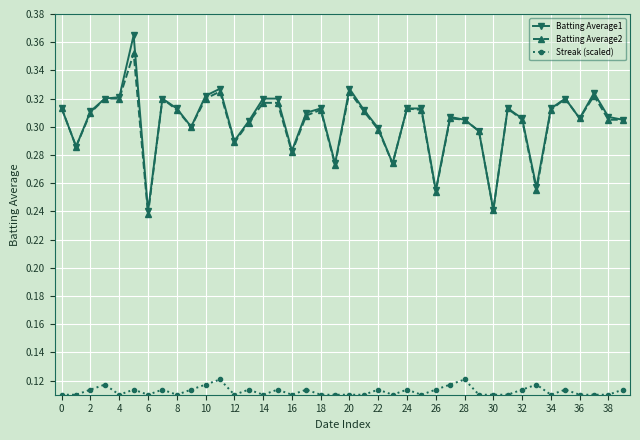

At how many categories does at least one series exceed 0?

40